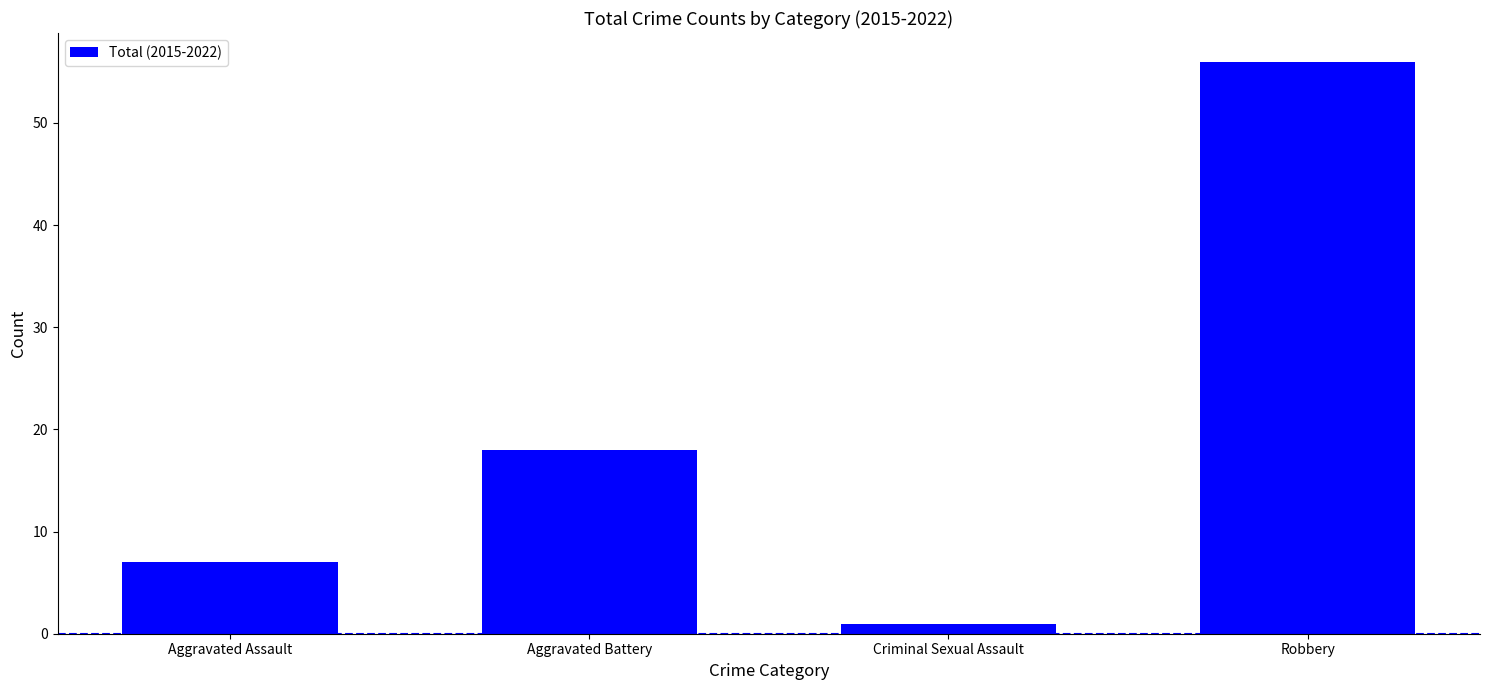

List the labels in order of value, largest first.

Robbery, Aggravated Battery, Aggravated Assault, Criminal Sexual Assault